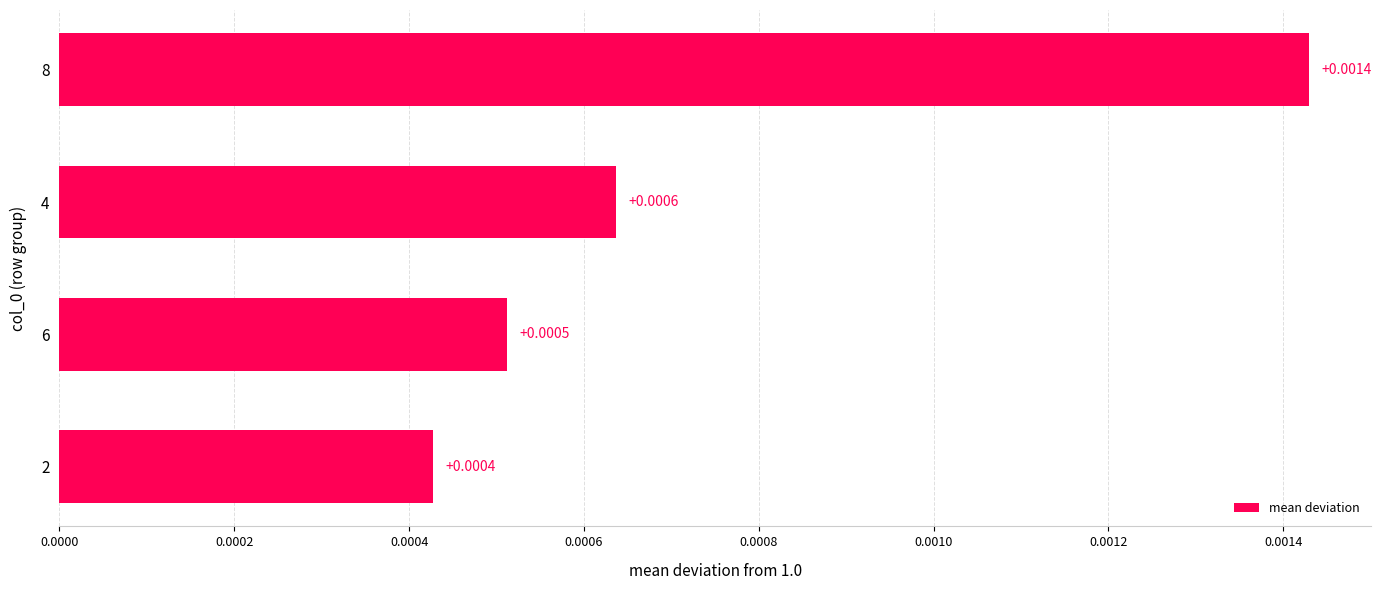

Rank the categories by value from highest to lowest.

8, 4, 6, 2